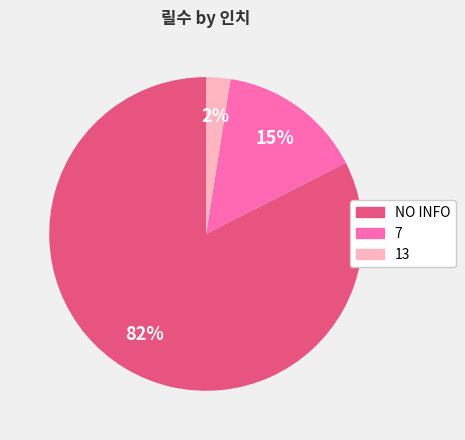

How many slices are in this pie chart?

3